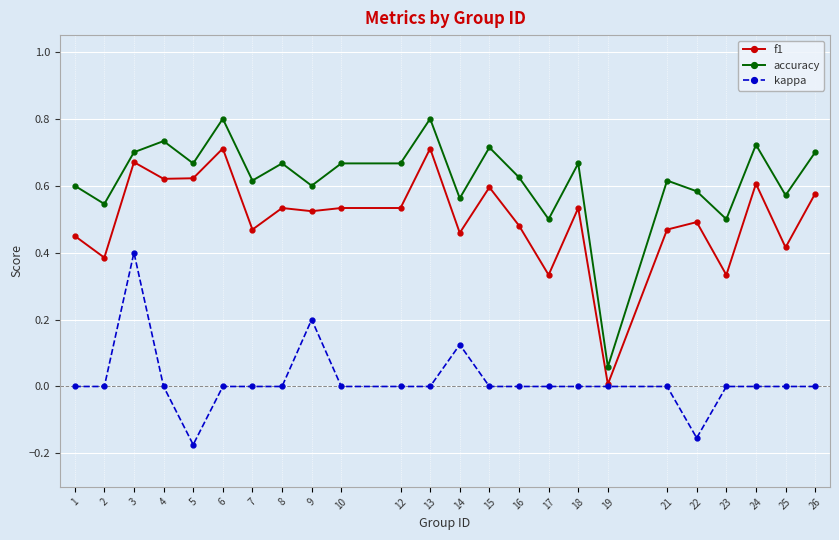

True or false: accuracy has a value of 0.1 at 22.

False